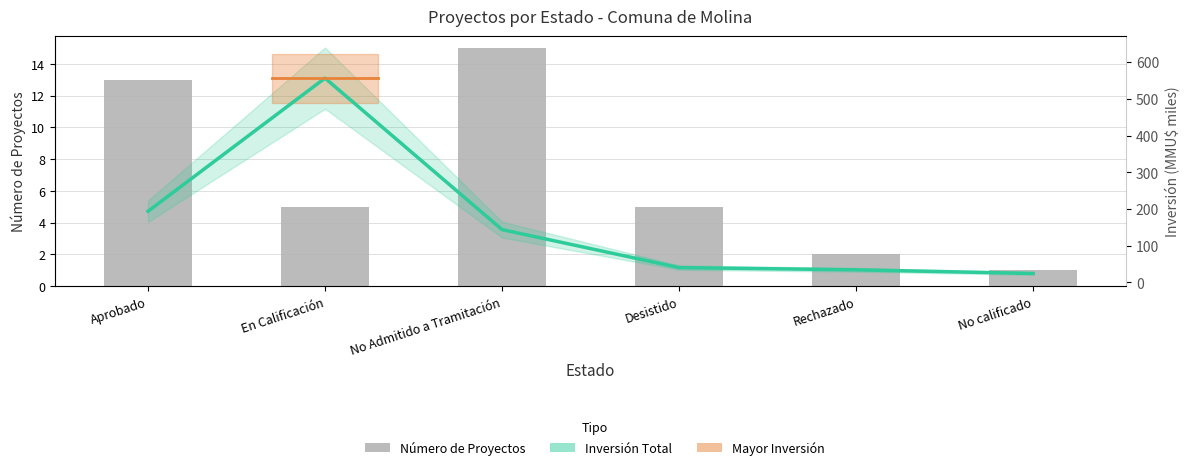

What is the highest value of the Número de Proyectos series?

15.0